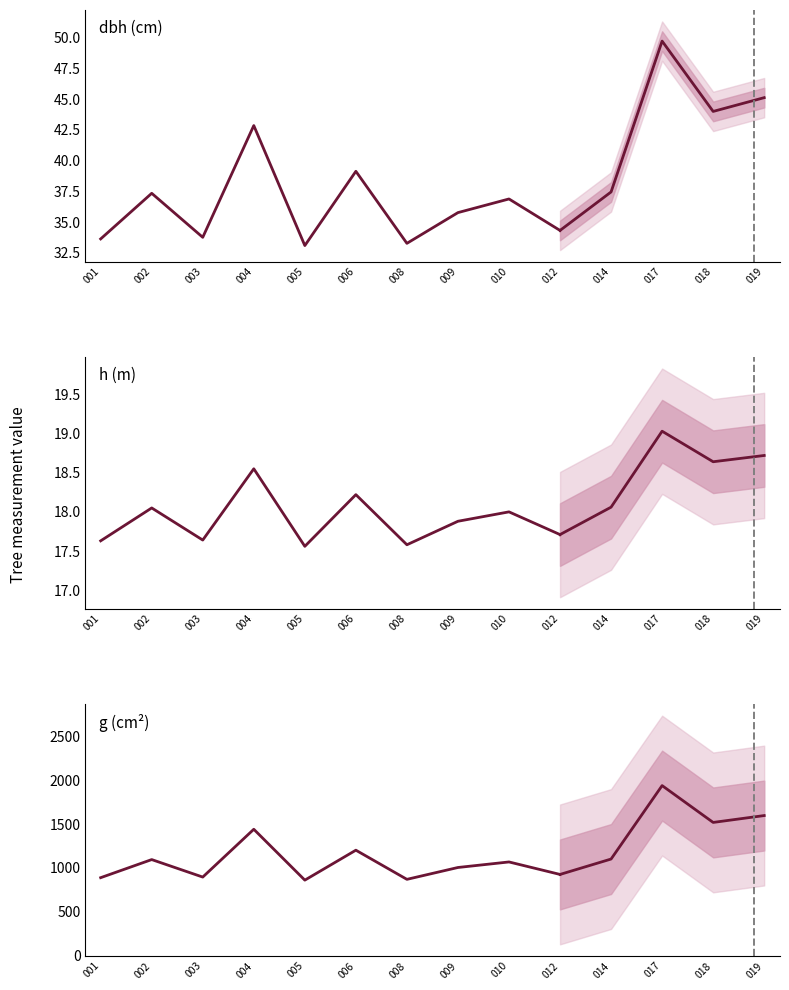

List the labels in order of dbh (cm) value, largest first.

004, 006, 002, 010, 009, 012, 003, 001, 008, 005